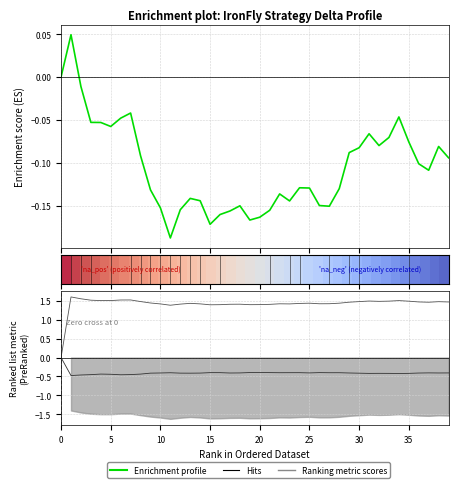

Does the chart have visible grid lines?

Yes